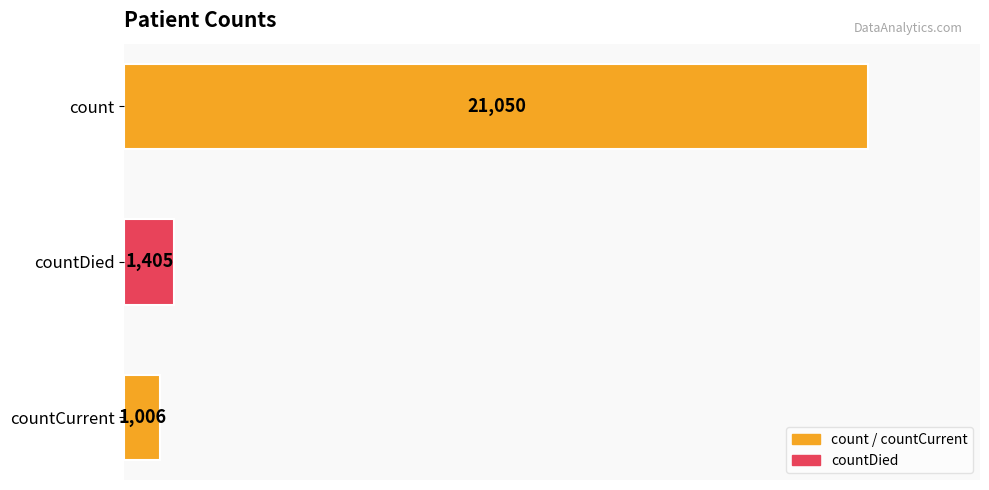

How many distinct data groups are displayed?

1